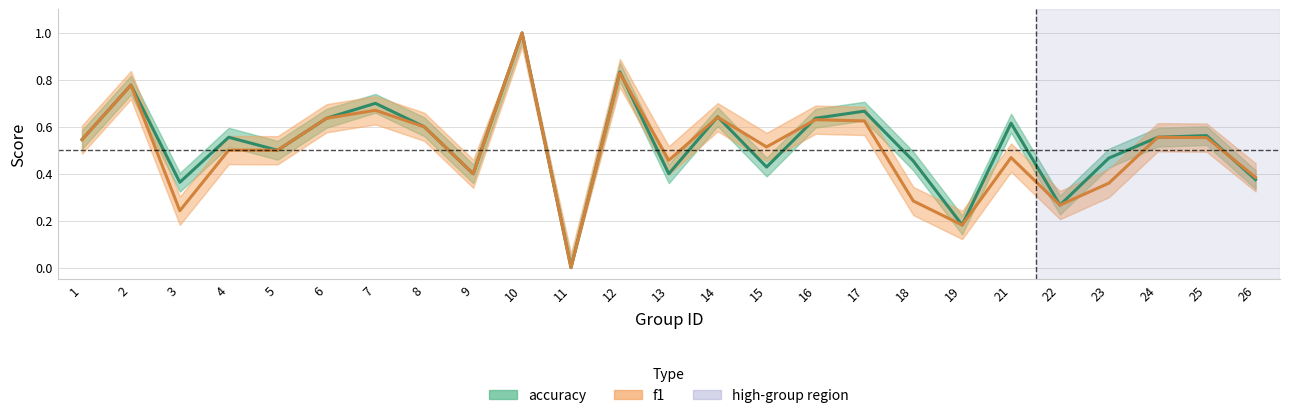

What are all the series names shown in the legend?

accuracy, f1